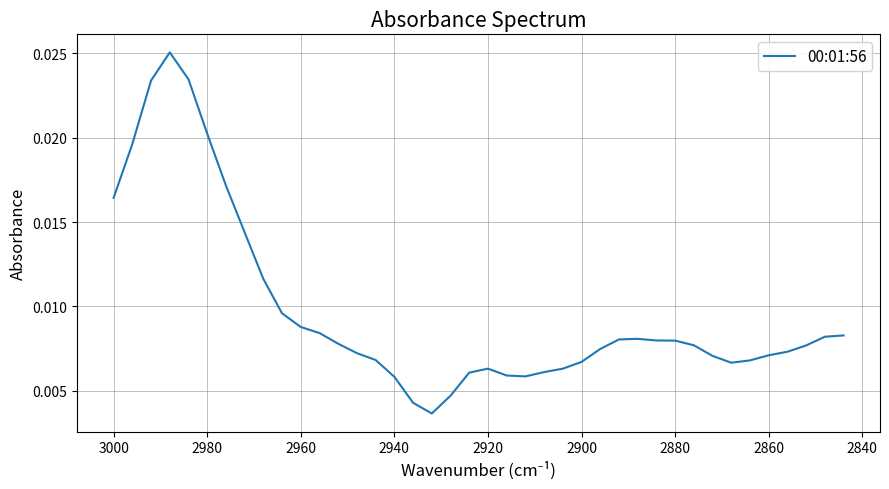

How many interior local peaks (higher than both neighbors) does the data have?

3